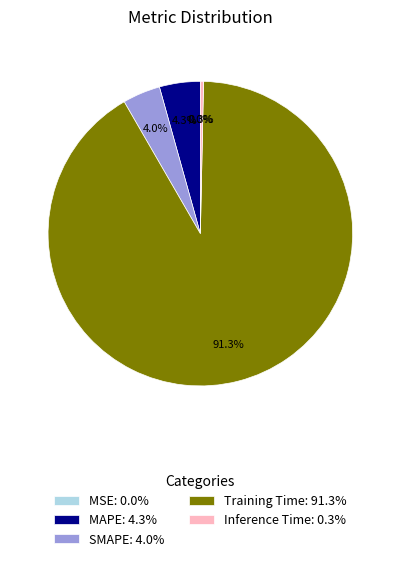

Is there any slice that represents more than half of the pie?

Yes